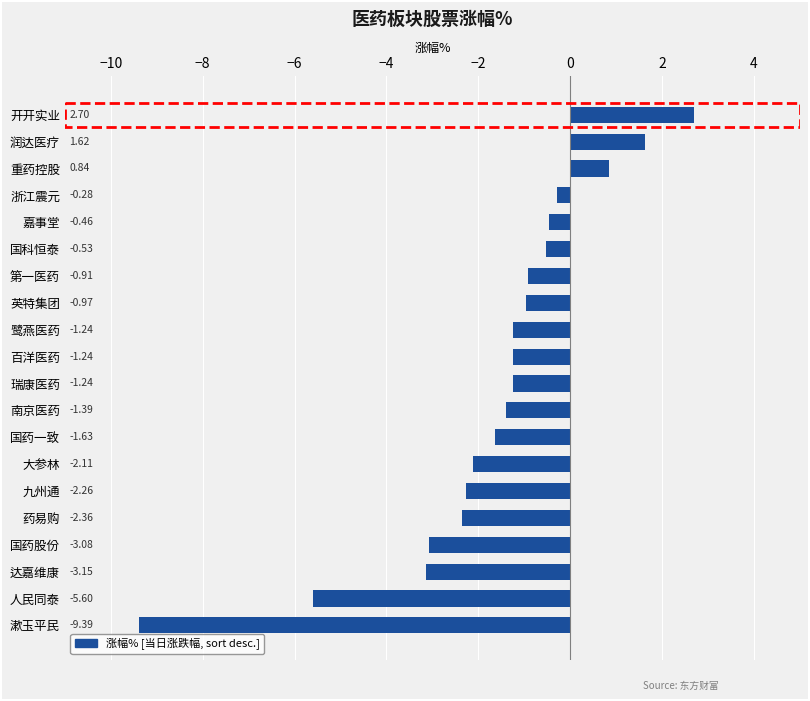

What is the label of the 19th bar from the bottom?

润达医疗